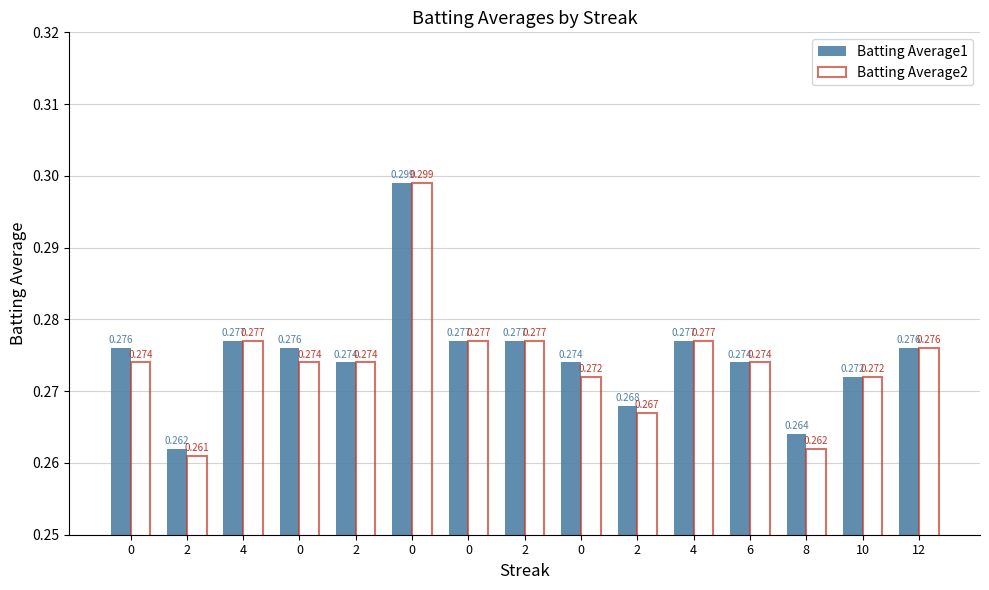

What are all the series names shown in the legend?

Batting Average1, Batting Average2